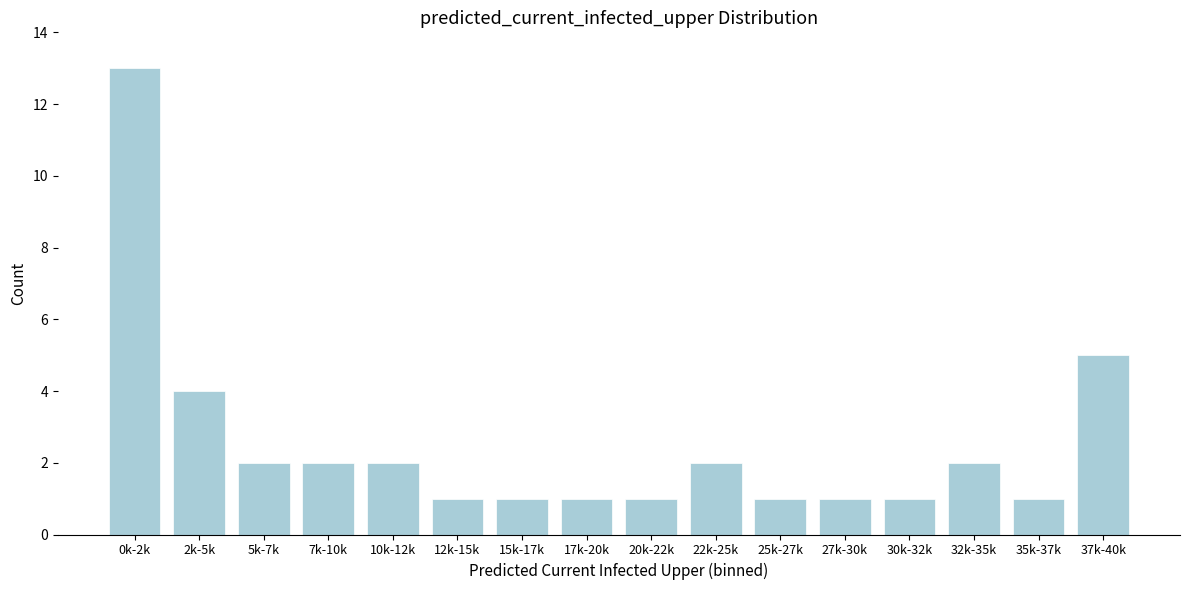

Reading left to right, transcribe all the data shown in this chart.

0k-2k=13	2k-5k=4	5k-7k=2	7k-10k=2	10k-12k=2	12k-15k=1	15k-17k=1	17k-20k=1	20k-22k=1	22k-25k=2	25k-27k=1	27k-30k=1	30k-32k=1	32k-35k=2	35k-37k=1	37k-40k=5